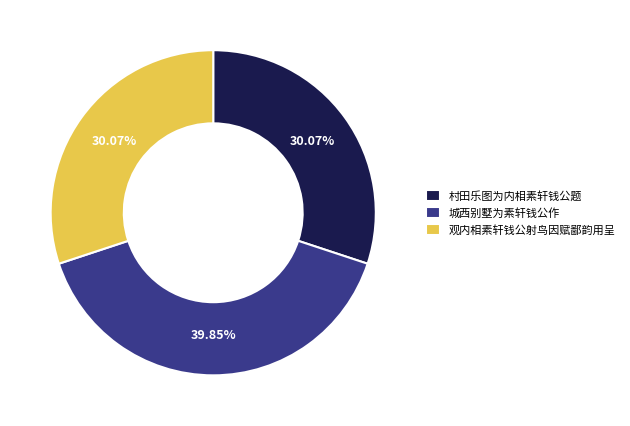

Between 村田乐图为内相素轩钱公题 and 城西别墅为素轩钱公作, which is larger?

城西别墅为素轩钱公作